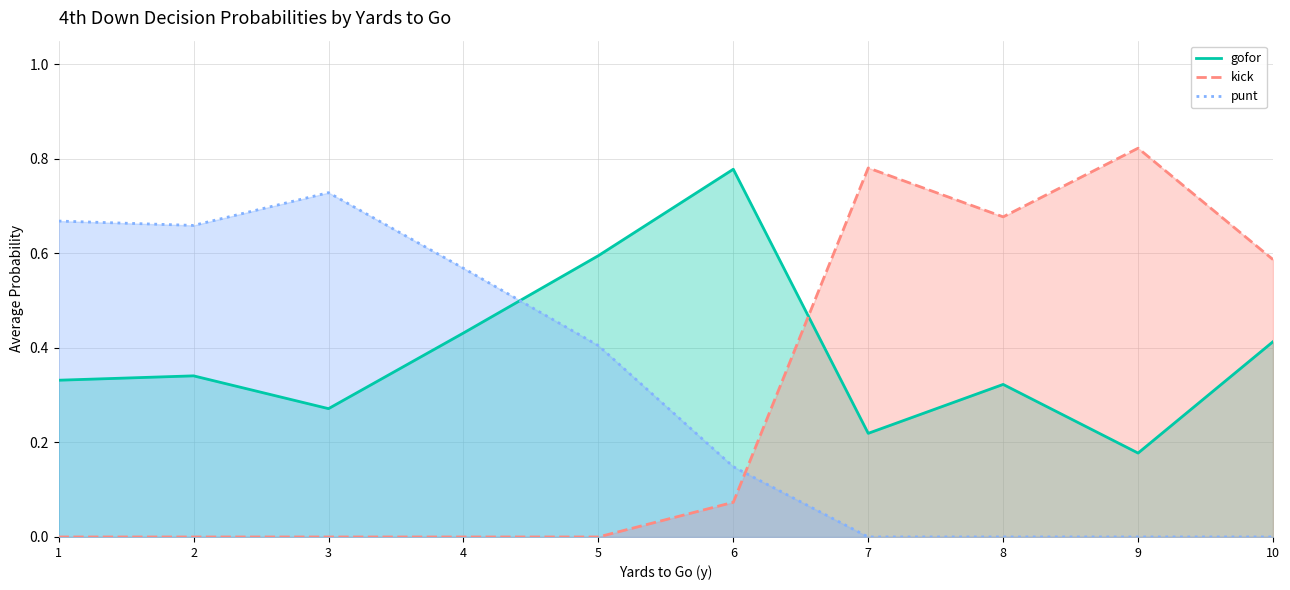

Rank the categories by kick value from lowest to highest.

1, 2, 3, 4, 5, 6, 10, 8, 7, 9